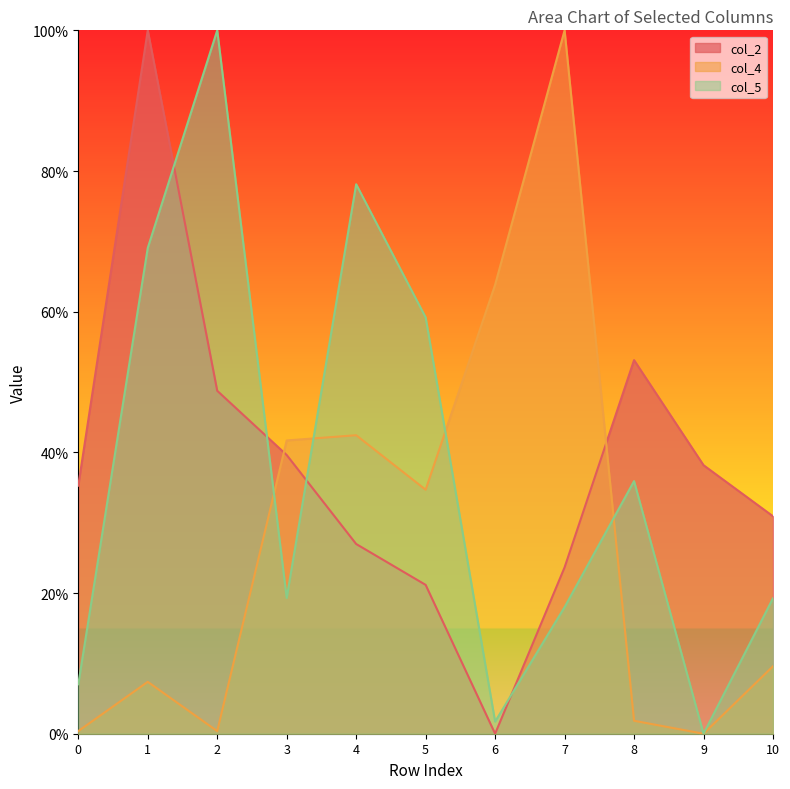

Which series has the largest total across all categories?

col_2